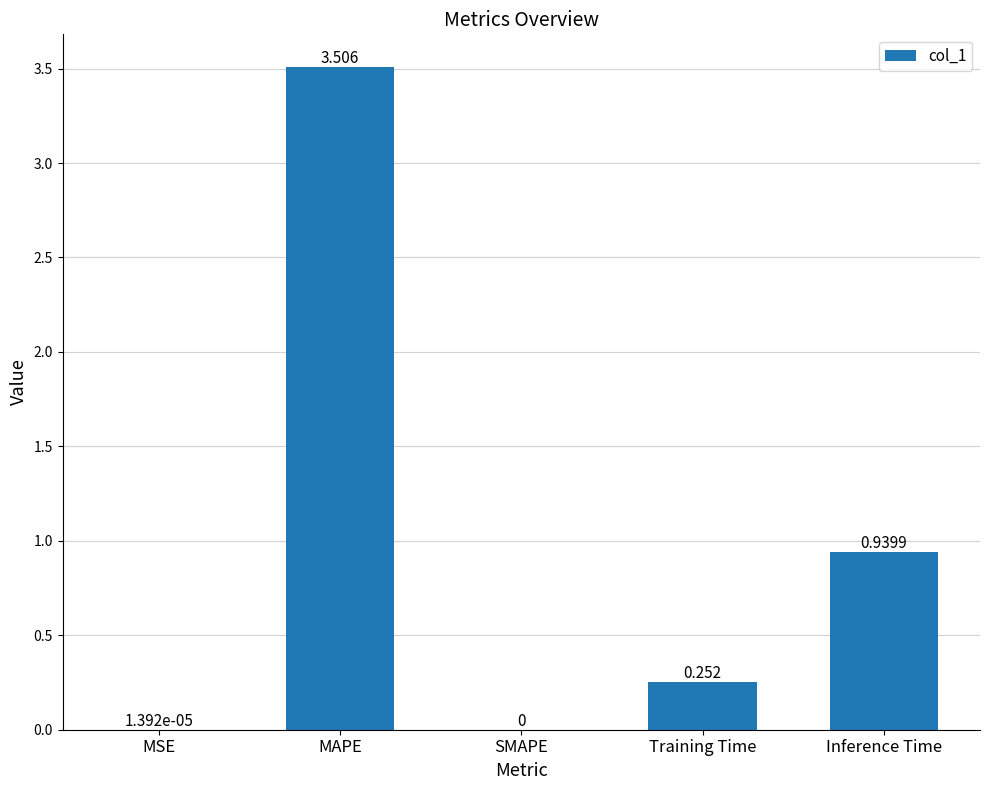

At which label is the value closest to 1?

Inference Time